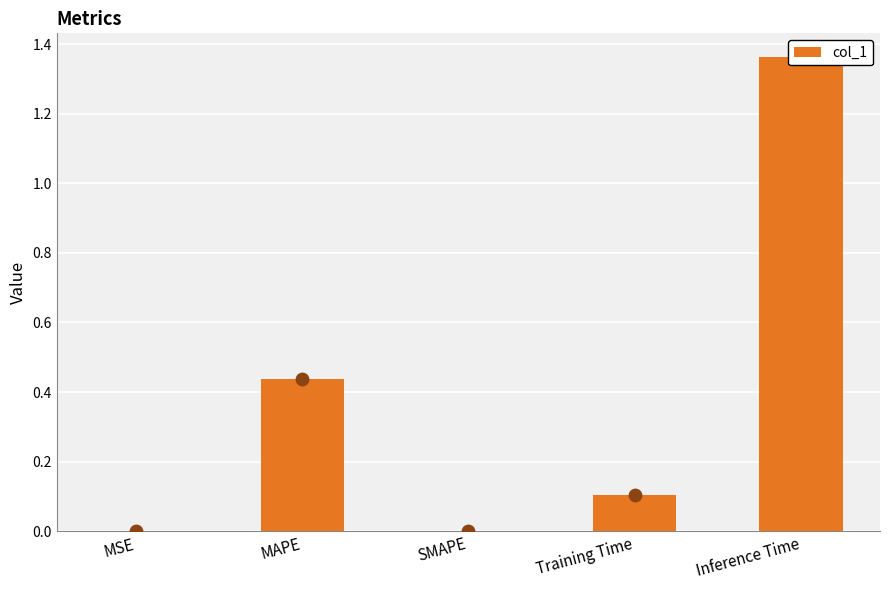

What is the change in value from MSE to Training Time?

+0.1